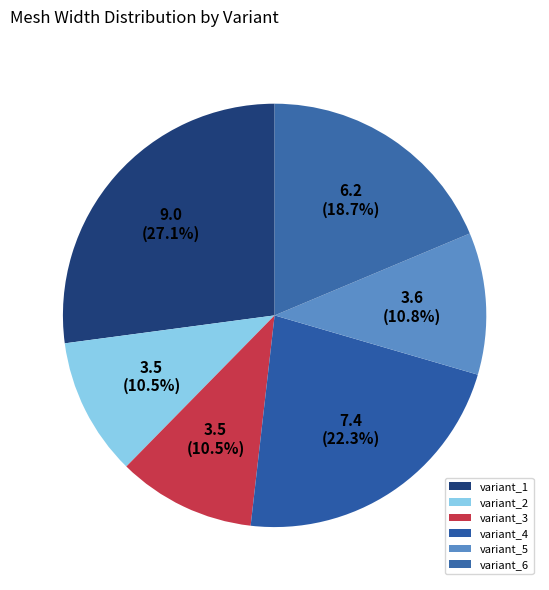

To the nearest percent, what is the combined percentage of variant_4 and variant_3?

33%